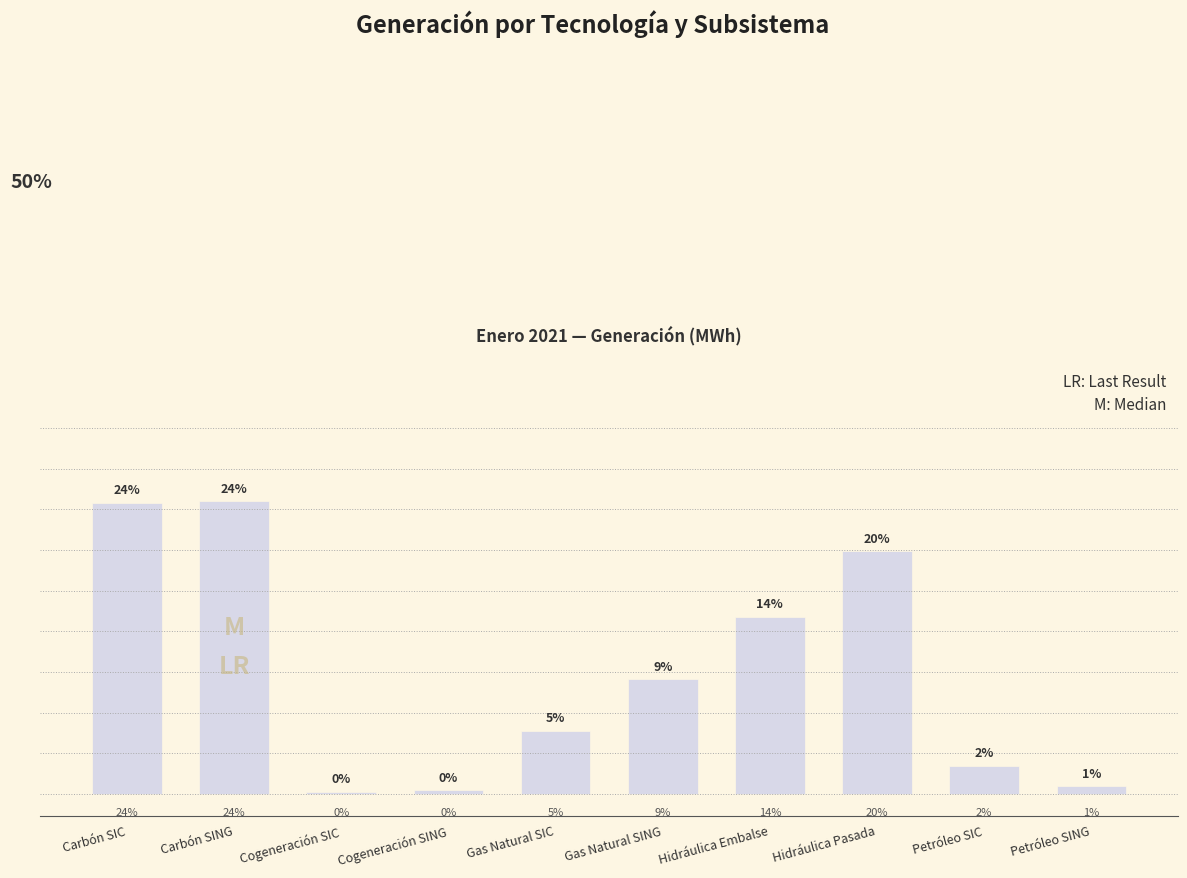

Are the bars horizontal?

No